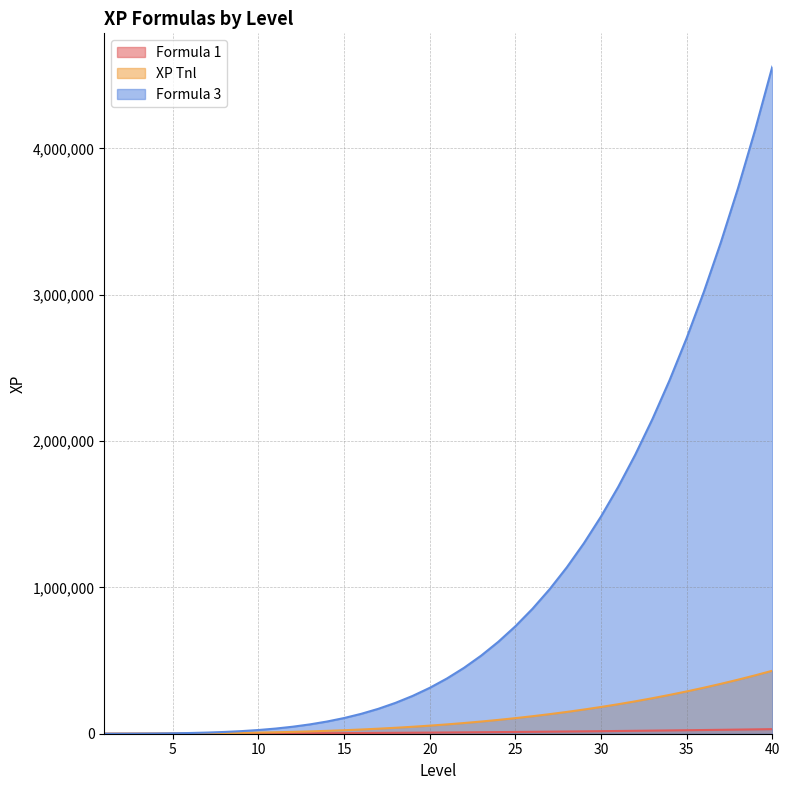

Reading right to left, extract all data points from this chart.

Formula 1: 31300	29740	28220	26740	25300	23900	22540	21220	19940	18700	17500	16340	15220	14140	13100	12100	11140	10220	9340	8500	7700	6940	6220	5540	4900	4300	3740	3220	2740	2300	1900	1540	1220	940	700	500	340	220	140	100
XP Tnl: 430400	399100	369360	341140	314400	289100	265200	242660	221440	201500	182800	165300	148960	133740	119600	106500	94400	83260	73040	63700	55200	47500	40560	34340	28800	23900	19600	15860	12640	9900	7600	5700	4160	2940	2000	1300	800	460	240	100
Formula 3: 4559200	4128800	3729700	3360340	3019200	2704800	2415700	2150500	1907840	1686400	1484900	1302100	1136800	987840	854100	734500	628000	533600	450340	377300	313600	258400	210900	170340	136000	107200	83300	63700	47840	35200	25300	17700	12000	7840	4900	2900	1600	800	340	100